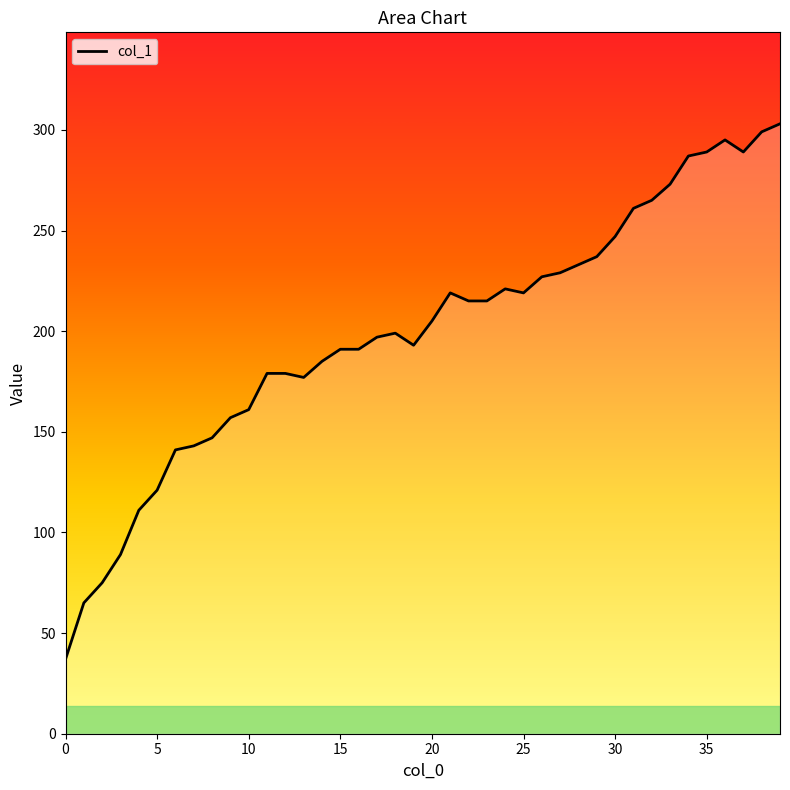

What is the smallest value displayed?

37